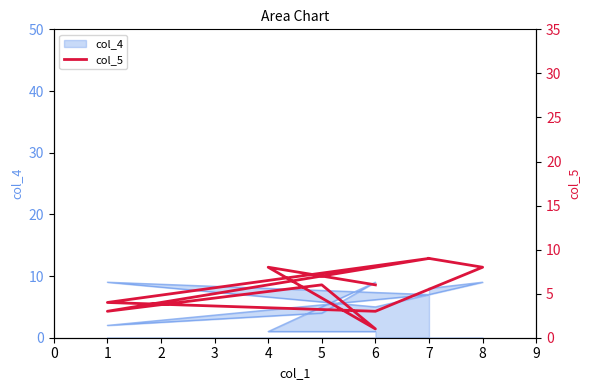

Rank the categories by value from highest to lowest.

7, 7, 4, 8, 6, 5, 1, 1, 6, 6